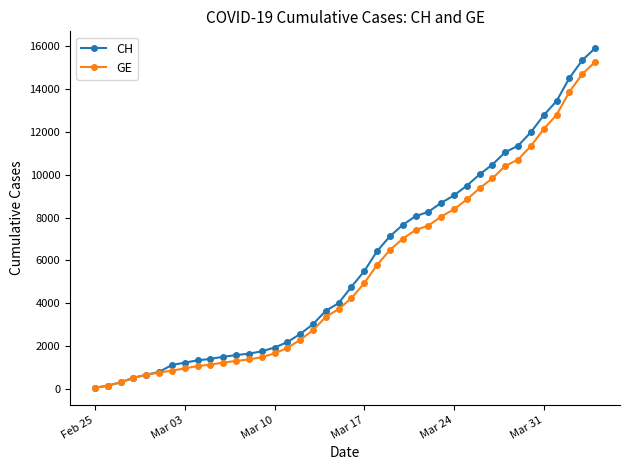

What is the greatest value displayed?

15875